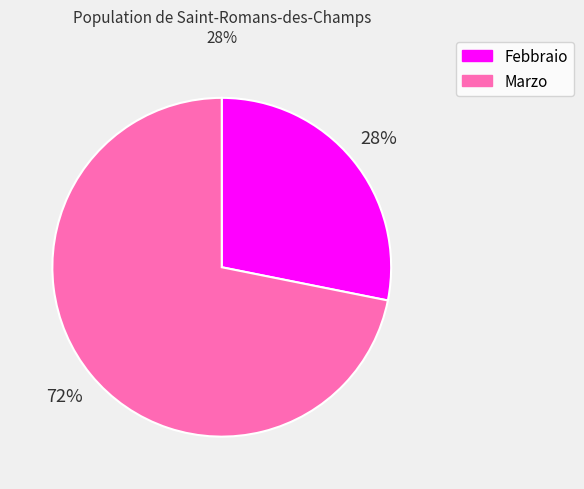

Which has a higher value, Marzo or Febbraio?

Marzo